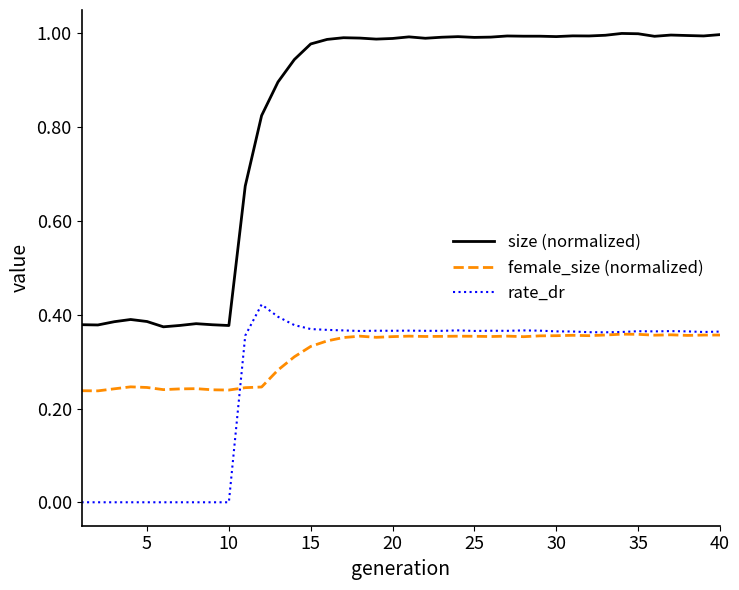

List the series in order of their peak value, highest first.

size (normalized), rate_dr, female_size (normalized)